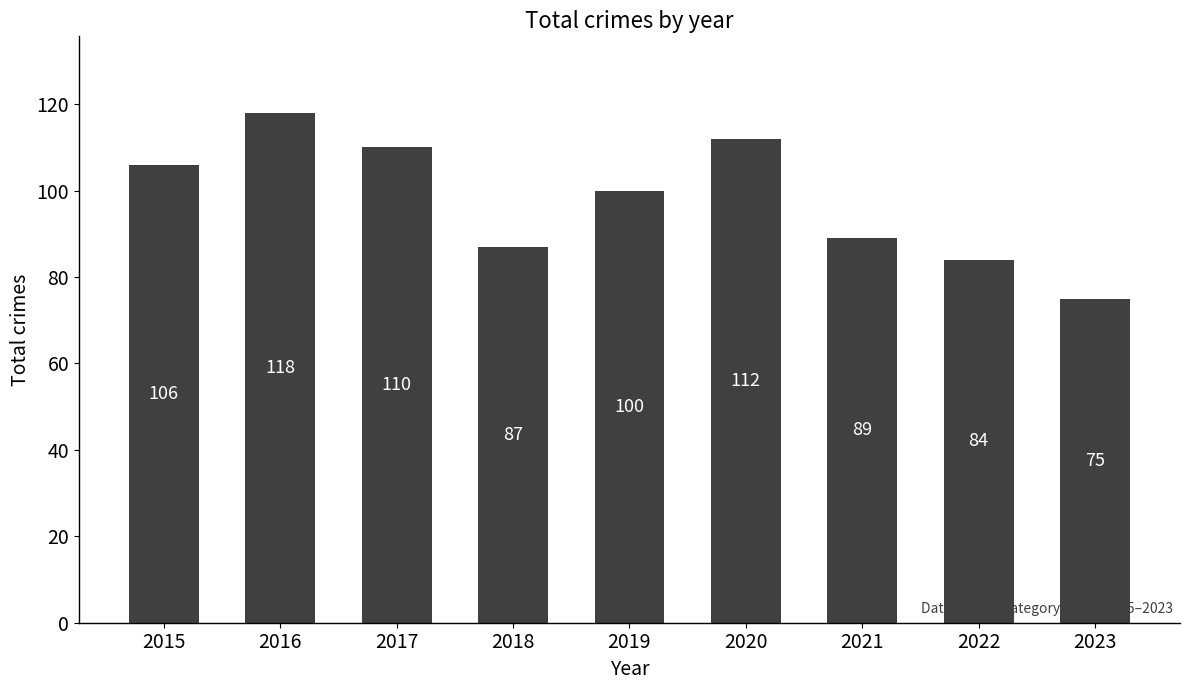

Which label corresponds to the largest value in the chart?

2016